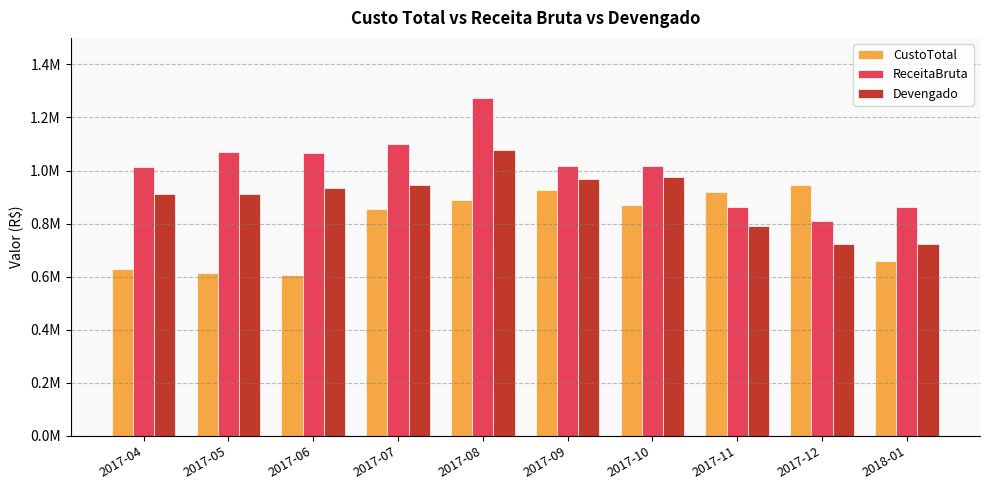

Which category has the lowest value in the ReceitaBruta series?

2017-12